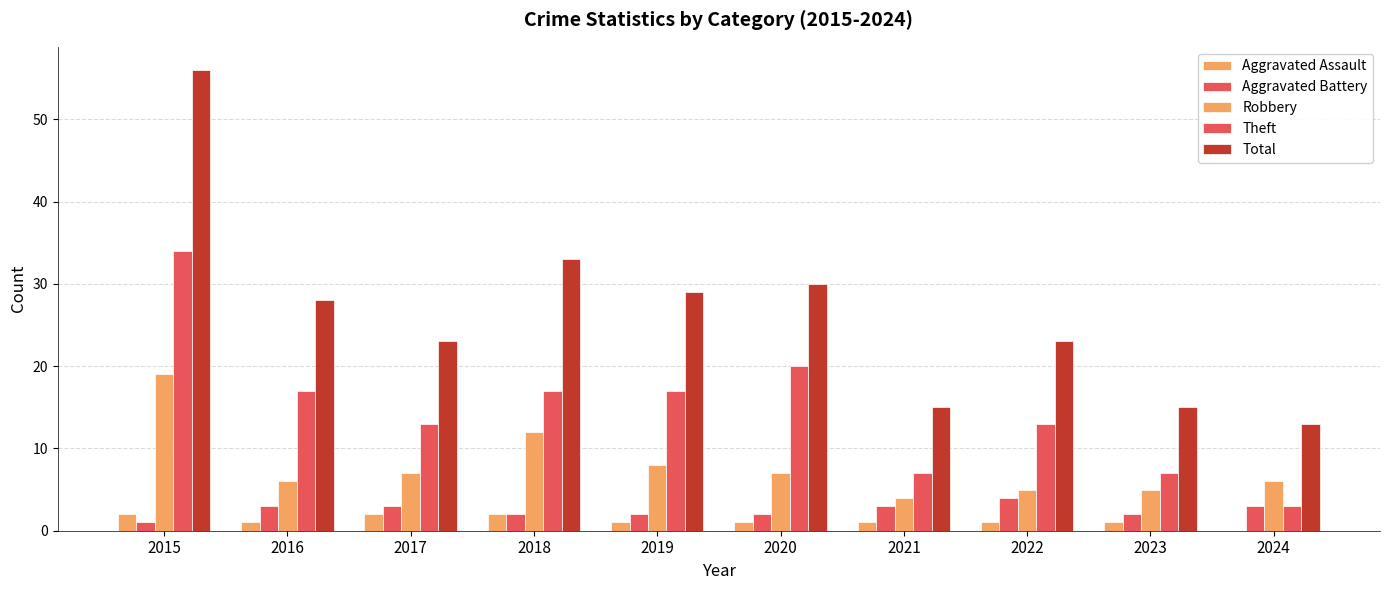

Are the bars horizontal?

No